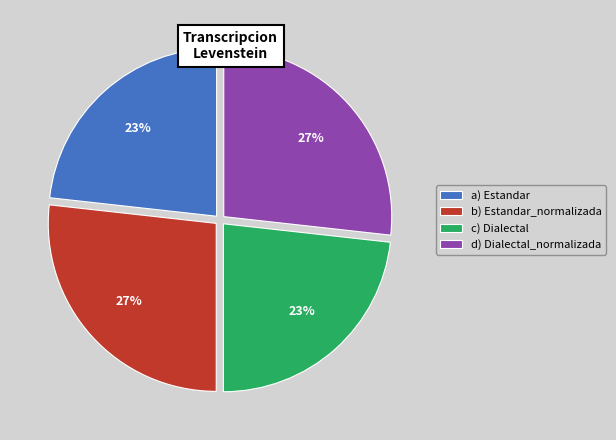

To the nearest percent, what is the difference between the largest and smallest slice percentages?

4%